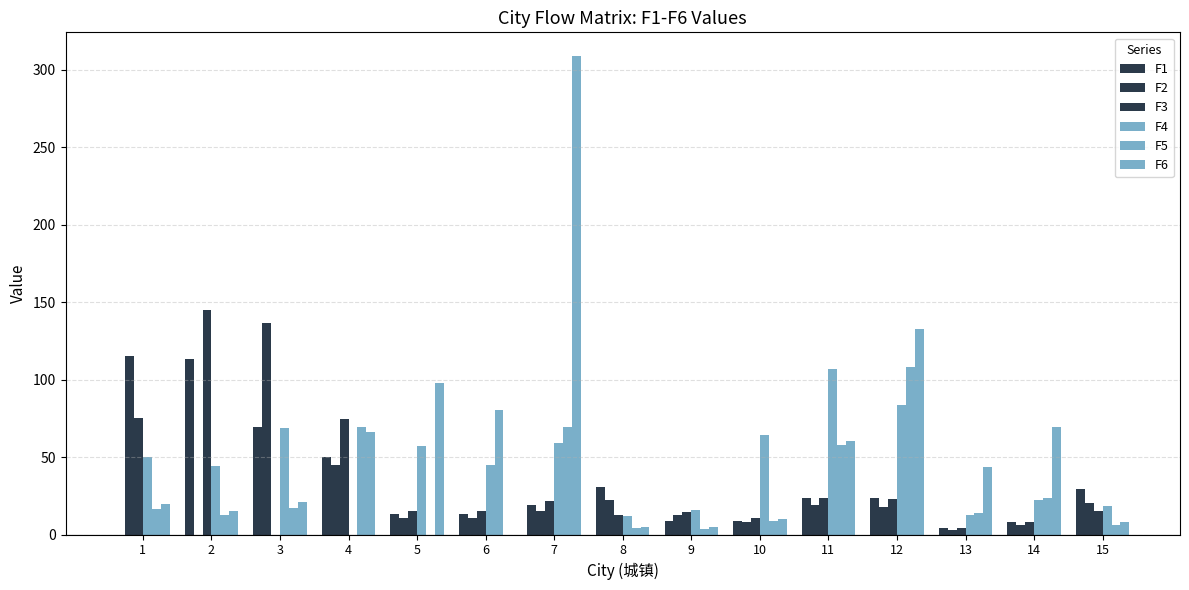

True or false: F1 has a value of 23.3 at 12.

True